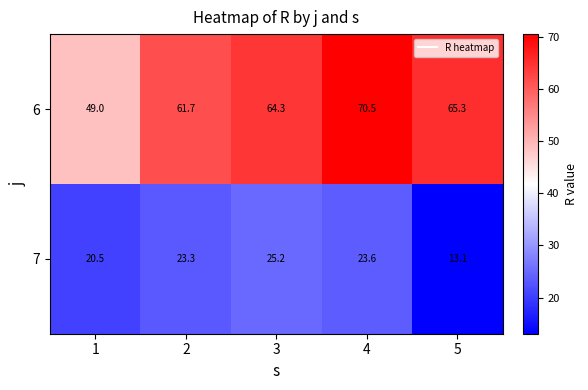

Which label corresponds to the smallest value in the chart?

5